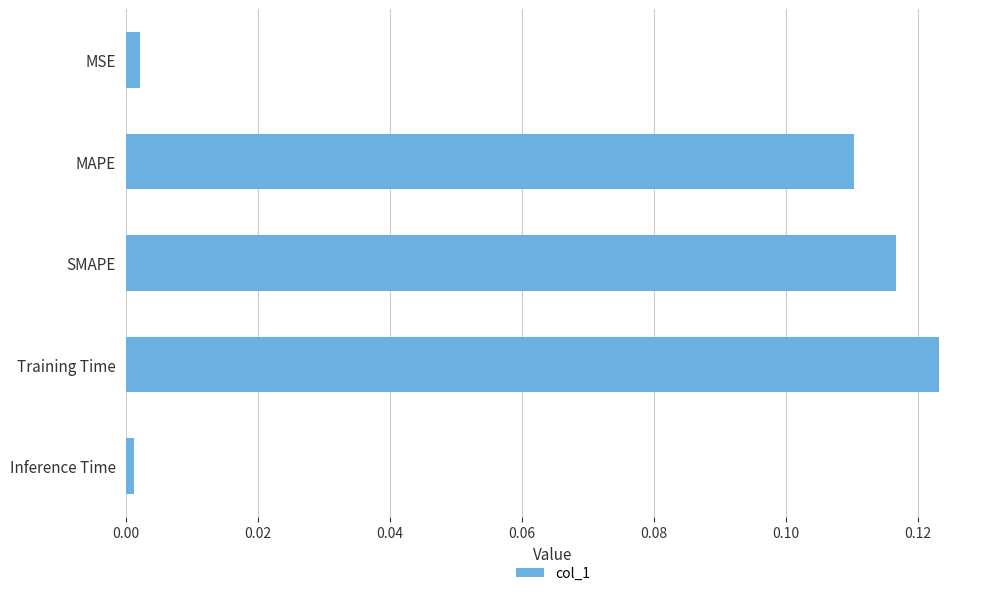

Which has a higher value, Training Time or MAPE?

Training Time